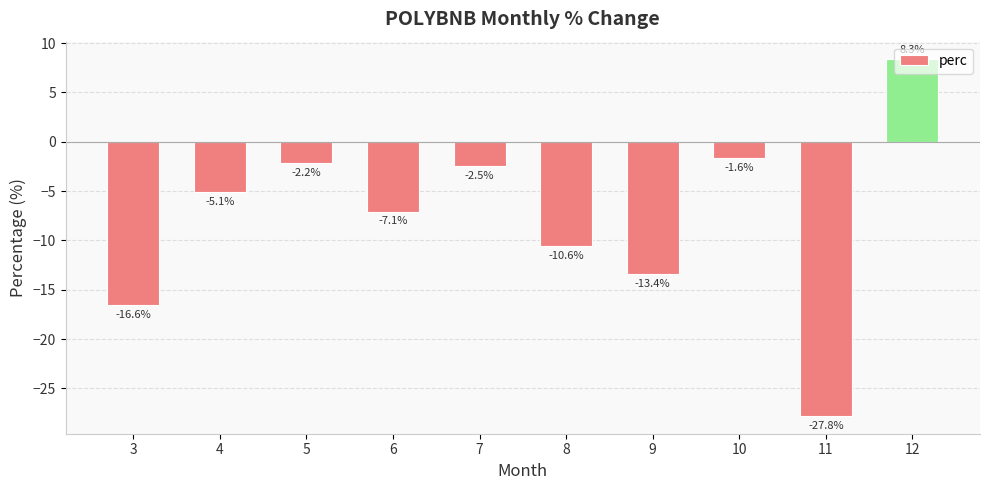

Rank the categories by value from highest to lowest.

12, 10, 5, 7, 4, 6, 8, 9, 3, 11